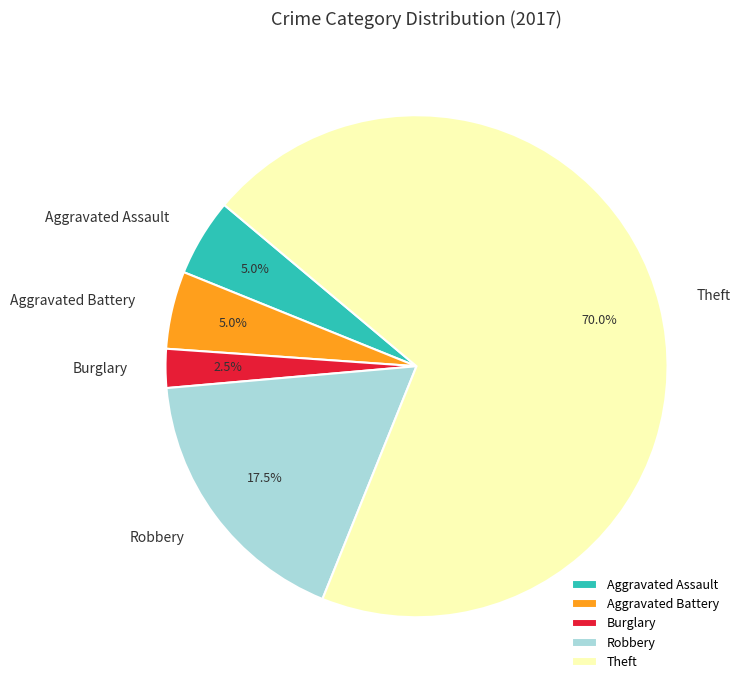

Approximately how many times larger is the value at Aggravated Assault compared to Aggravated Battery?

1.0